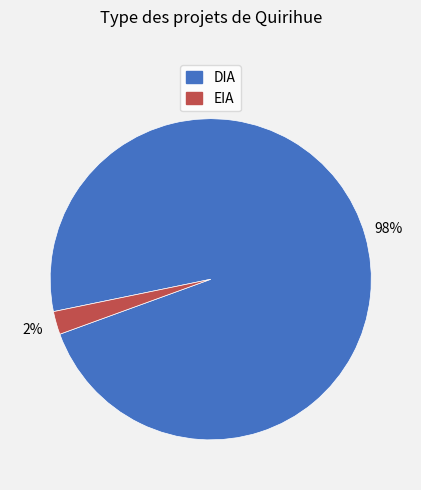

Is it true that DIA is 98% of the pie?

True